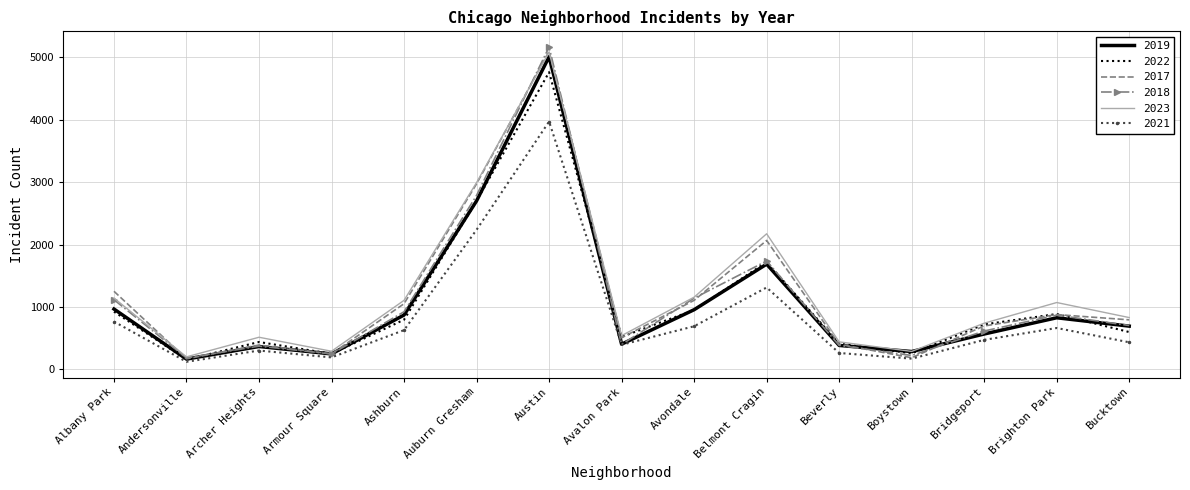

Is the value of 2022 at Bridgeport greater than the value of 2023 at Beverly?

Yes